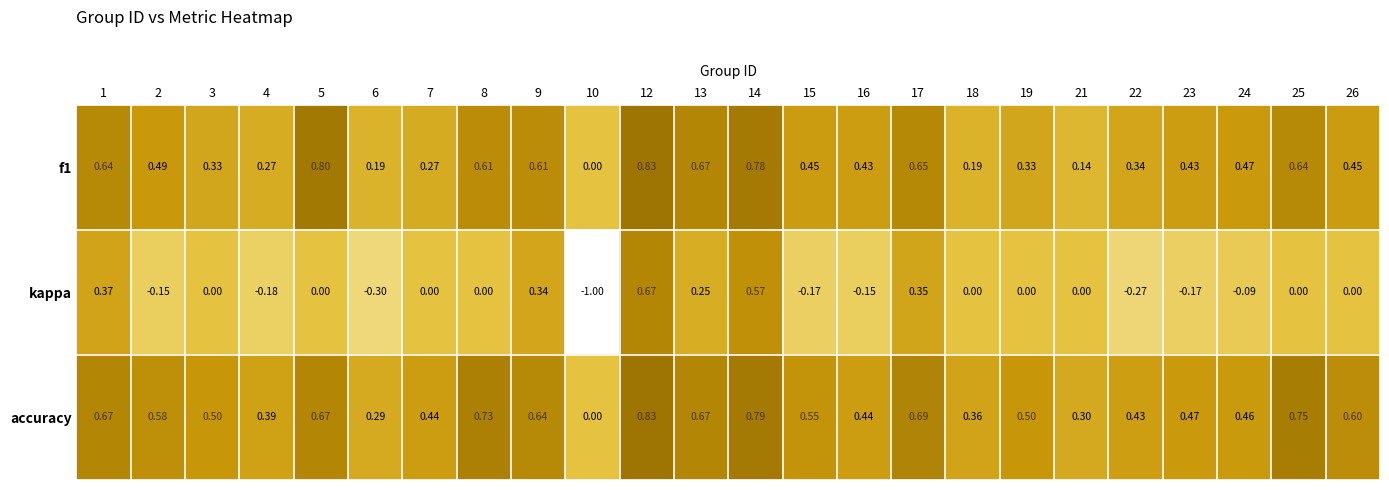

Between 12 and 13, which series saw the biggest shift?

kappa